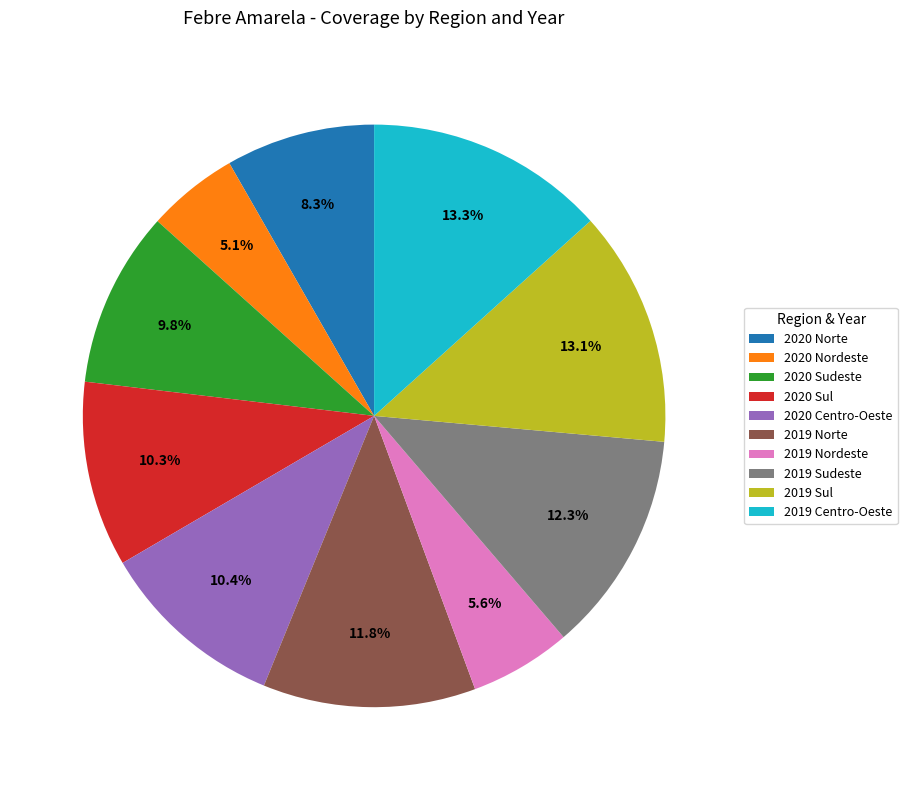

How many slices are in this pie chart?

10